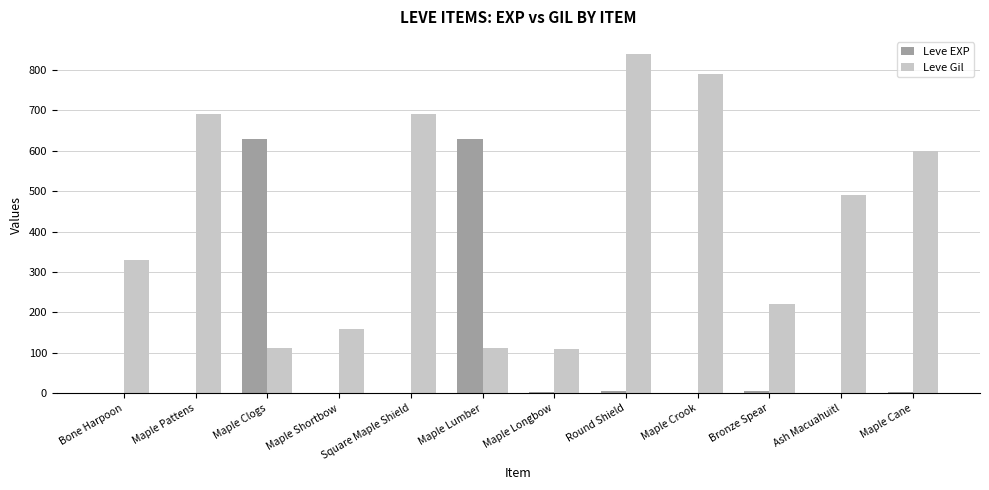

Is the value of Leve Gil at Maple Longbow greater than the value of Leve EXP at Maple Longbow?

Yes